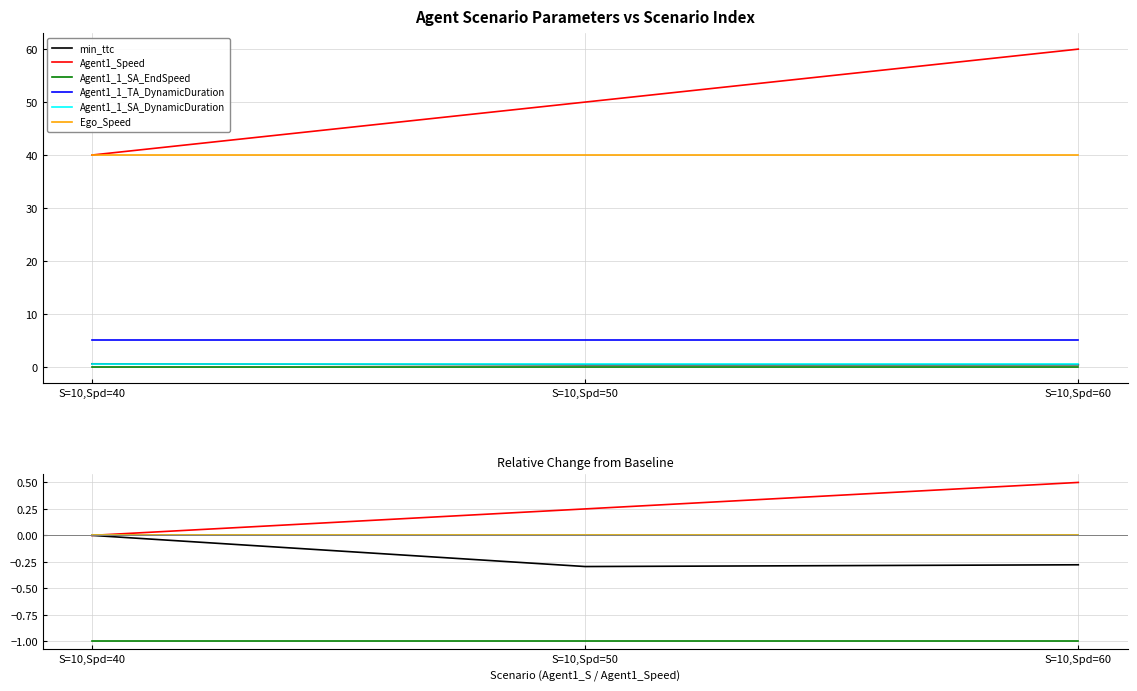

Reading left to right, list all the values displayed in this chart.

min_ttc: 0.0	-0.3	-0.3
Agent1_Speed: 0.0	0.2	0.5
Agent1_1_SA_EndSpeed: -1.0	-1.0	-1.0
Agent1_1_TA_DynamicDuration: 0.0	0.0	0.0
Agent1_1_SA_DynamicDuration: 0.0	0.0	0.0
Ego_Speed: 0.0	0.0	0.0